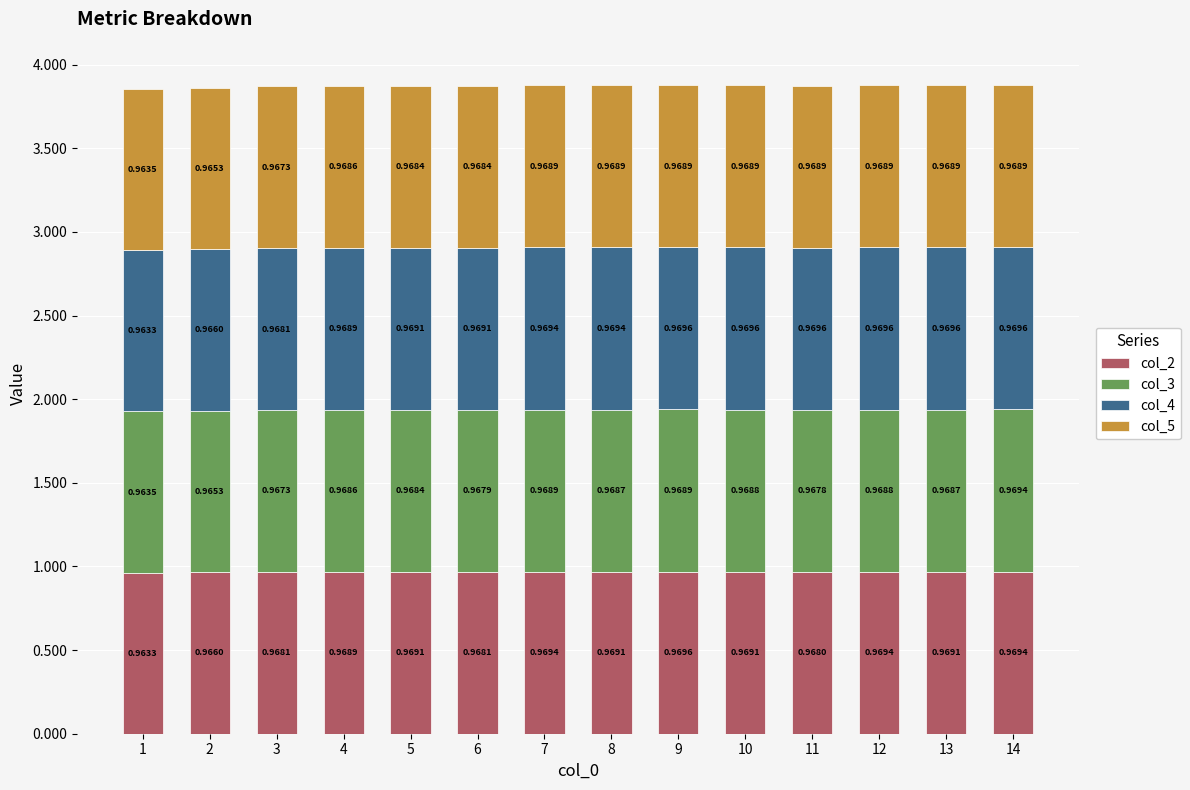

How many bars are there in total?

14